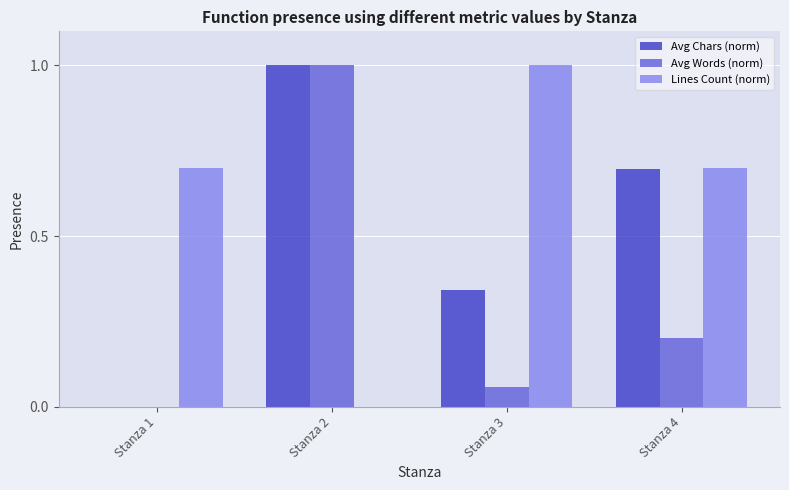

Are the bars grouped side by side (vs. stacked)?

Yes